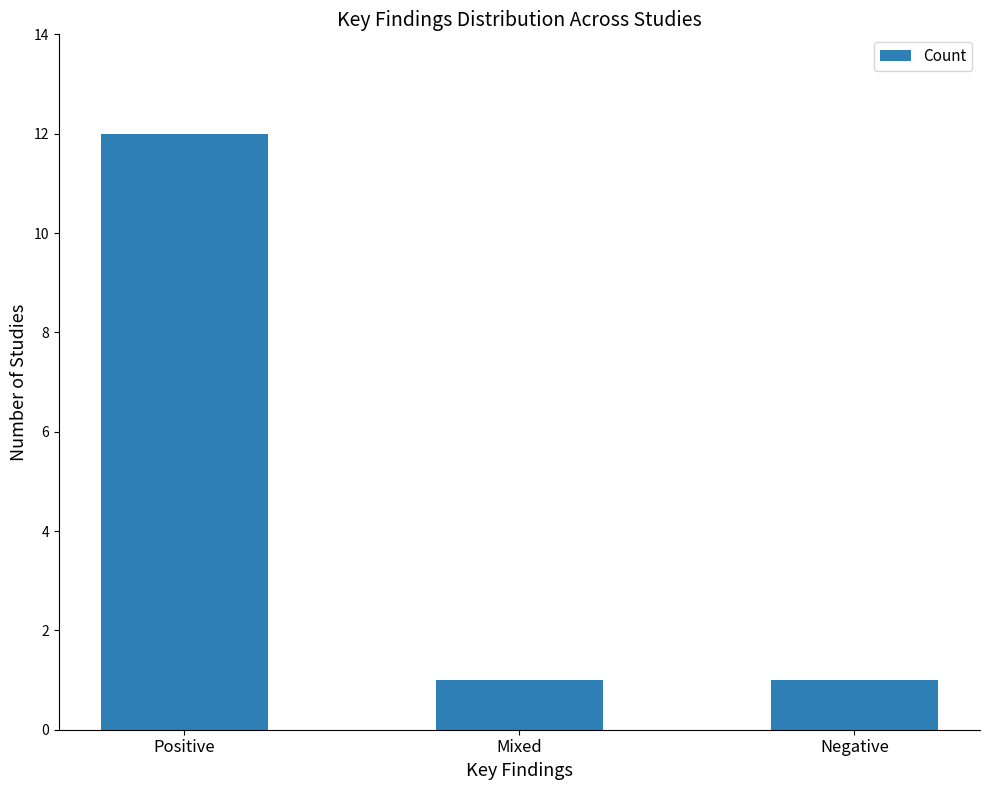

Reading left to right, transcribe all the data shown in this chart.

Positive=12	Mixed=1	Negative=1